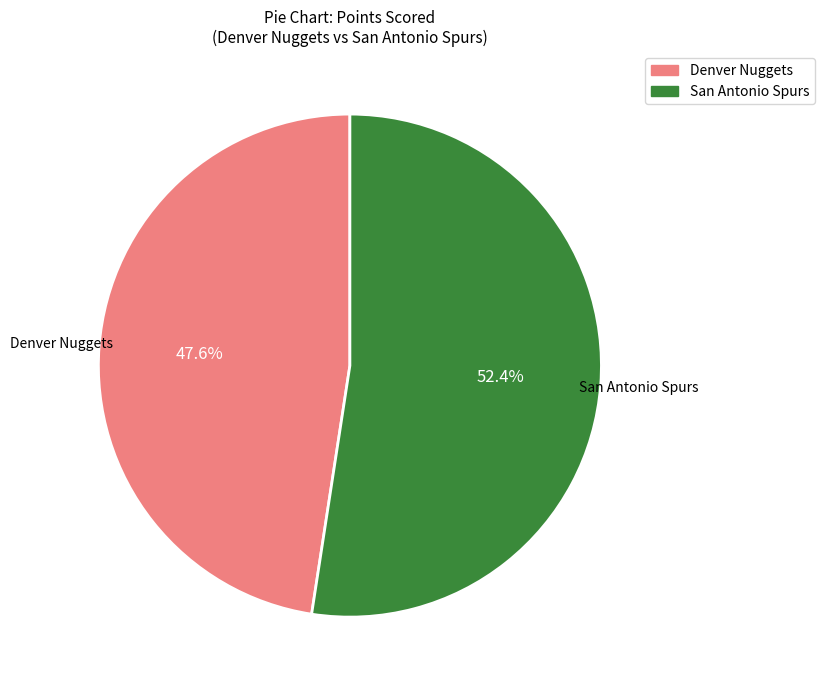

Is there any slice that represents more than half of the pie?

Yes